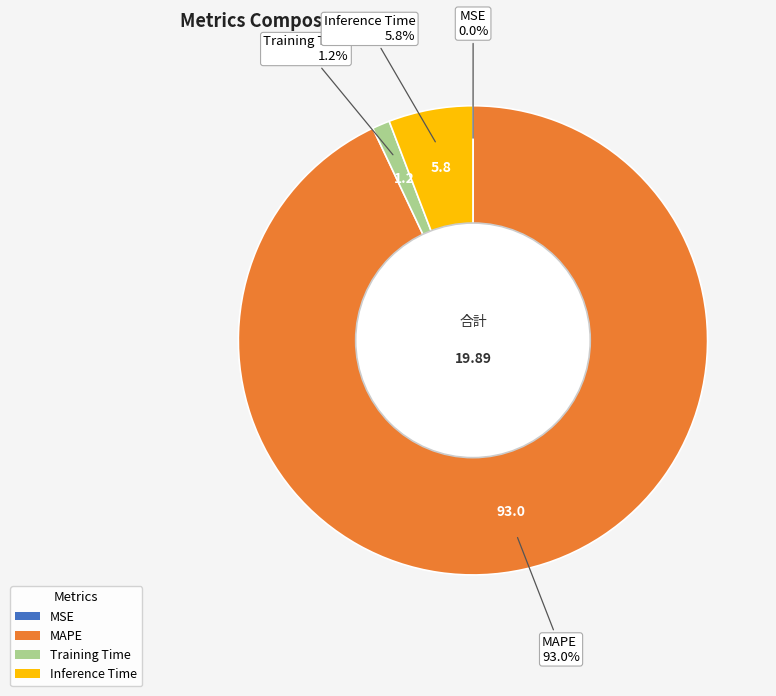

Is there any slice that represents more than half of the pie?

Yes